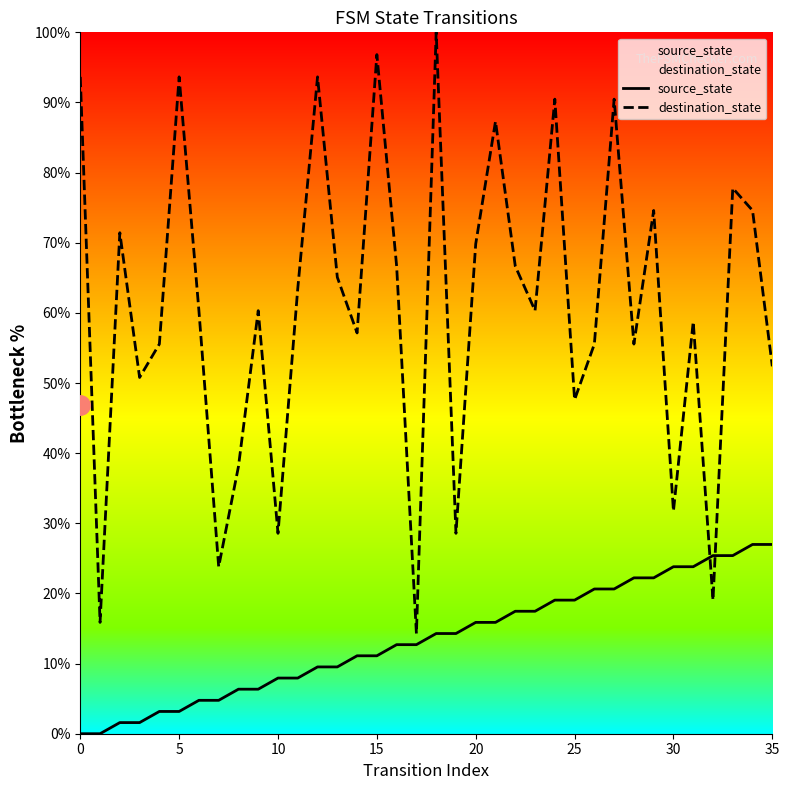

Reading left to right, transcribe all the data shown in this chart.

source_state: 0.0	0.0	1.6	1.6	3.2	3.2	4.8	4.8	6.3	6.3	7.9	7.9	9.5	9.5	11.1	11.1	12.7	12.7	14.3	14.3	15.9	15.9	17.5	17.5	19.0	19.0	20.6	20.6	22.2	22.2	23.8	23.8	25.4	25.4	27.0	27.0
destination_state: 93.7	15.9	71.4	50.8	55.6	93.7	60.3	23.8	38.1	60.3	28.6	63.5	93.7	65.1	57.1	96.8	66.7	14.3	100.0	28.6	69.8	87.3	66.7	60.3	90.5	47.6	55.6	90.5	55.6	74.6	31.7	58.7	19.0	77.8	74.6	52.4